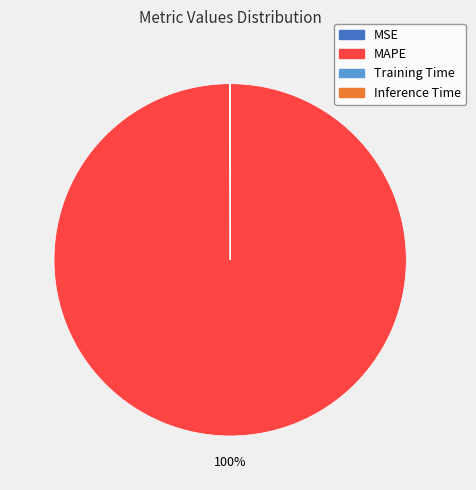

Which category has the biggest portion of the pie?

MAPE